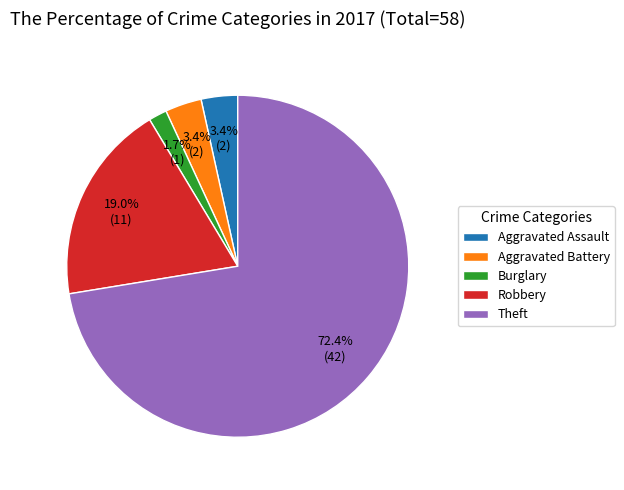

How many segments does this pie chart have?

5